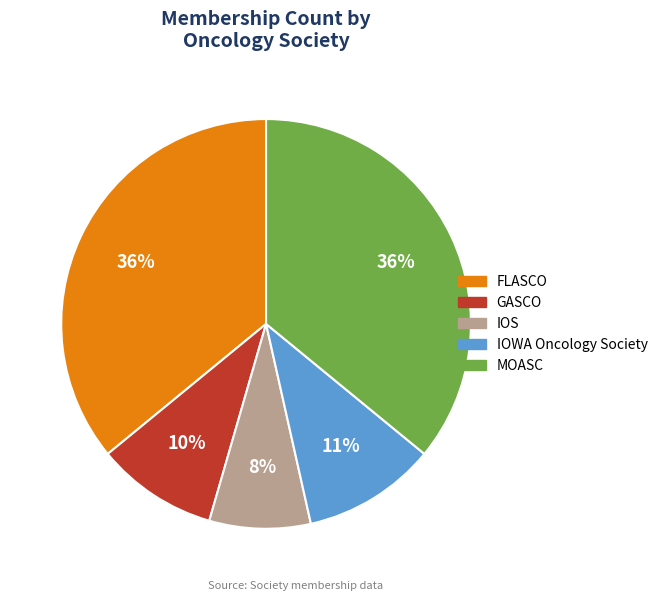

Which has a higher value, IOS or MOASC?

MOASC